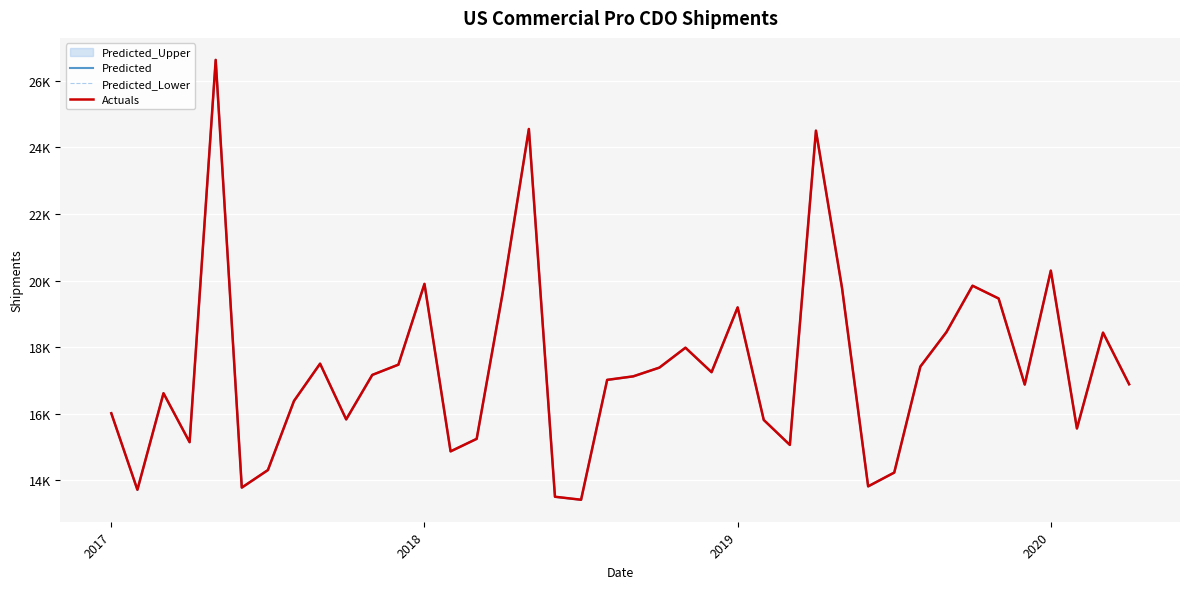

How many values in the Predicted_Lower series are below 17124?

20